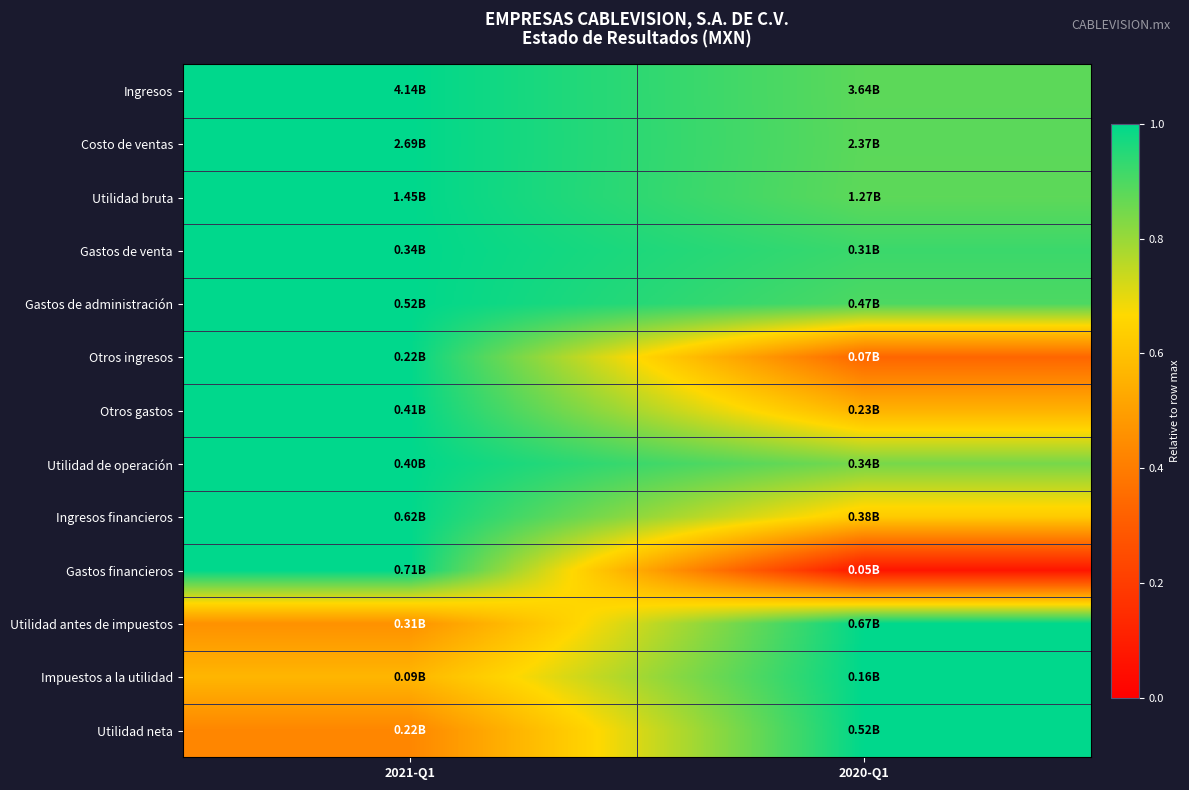

Which series has the largest range (max minus min)?

Gastos financieros